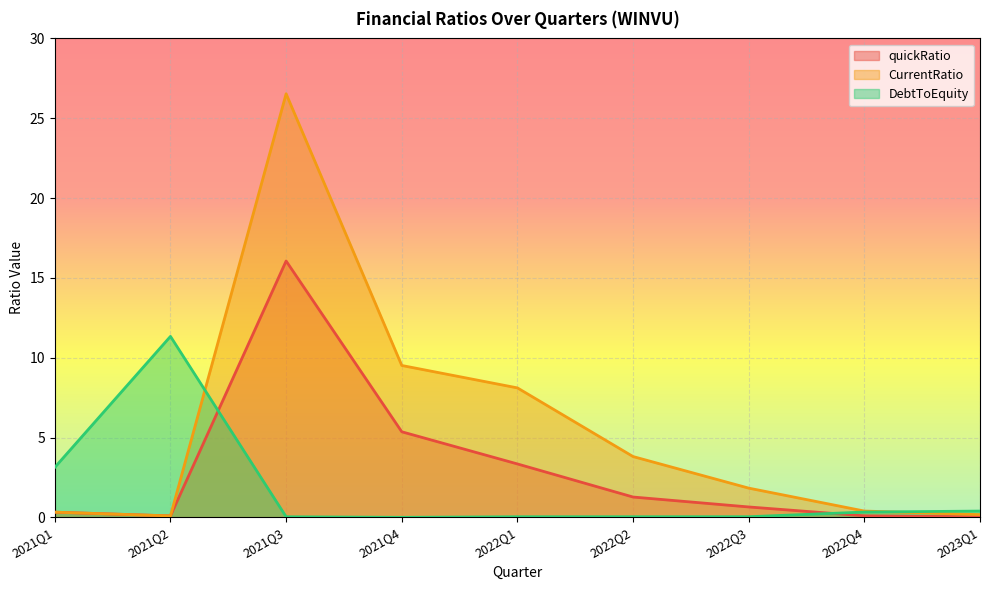

True or false: CurrentRatio and quickRatio cross at least once.

False